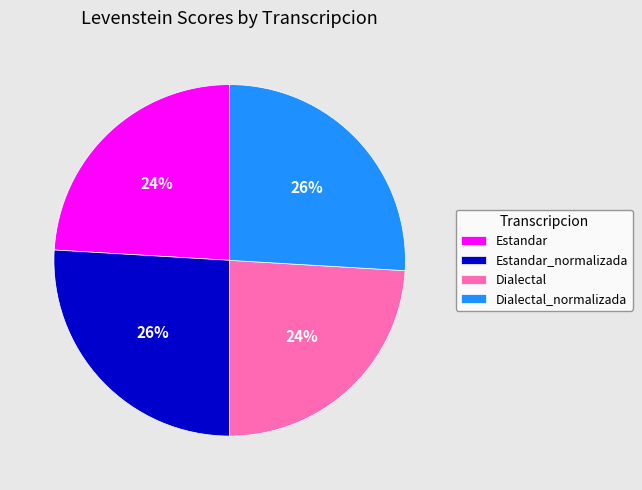

What percentage is the Estandar_normalizada slice, to the nearest percent?

26%